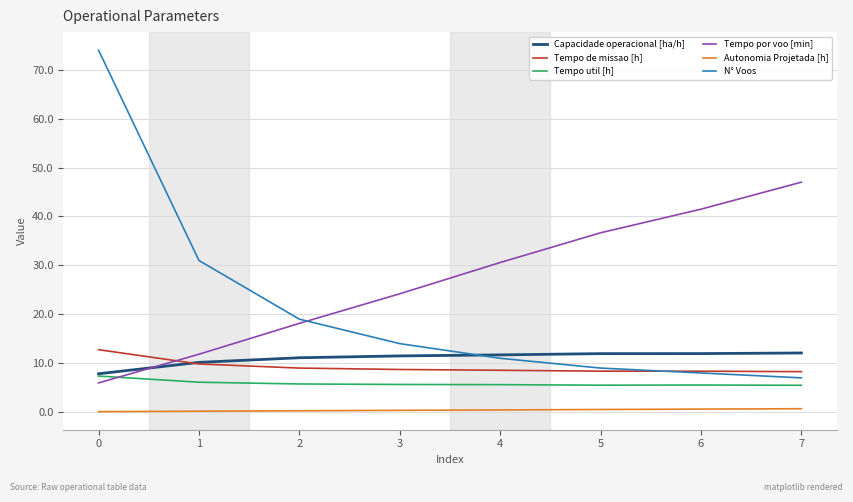

Count the number of data series in this chart.

6